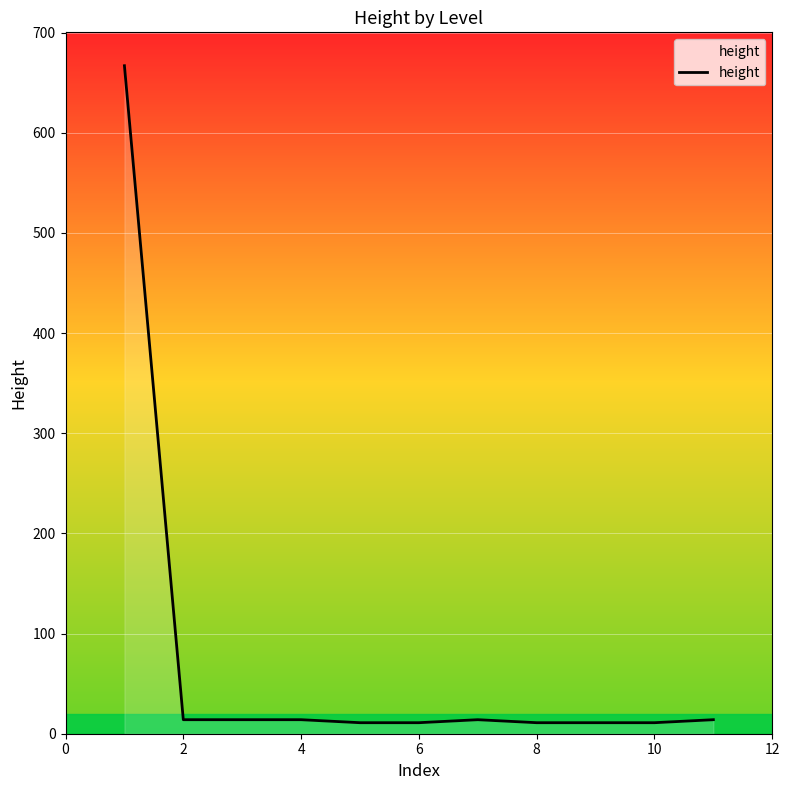

What is the greatest value displayed?

667